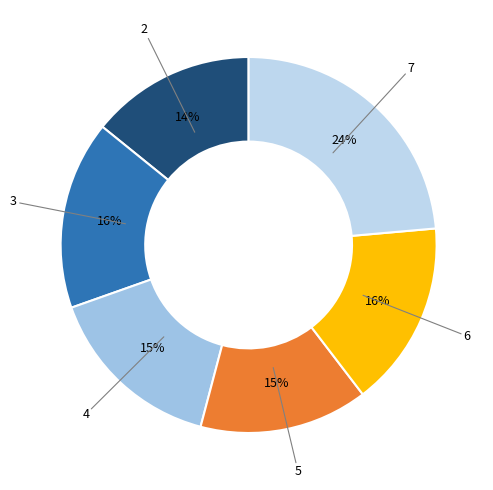

Is it true that 6 is 16% of the pie?

True